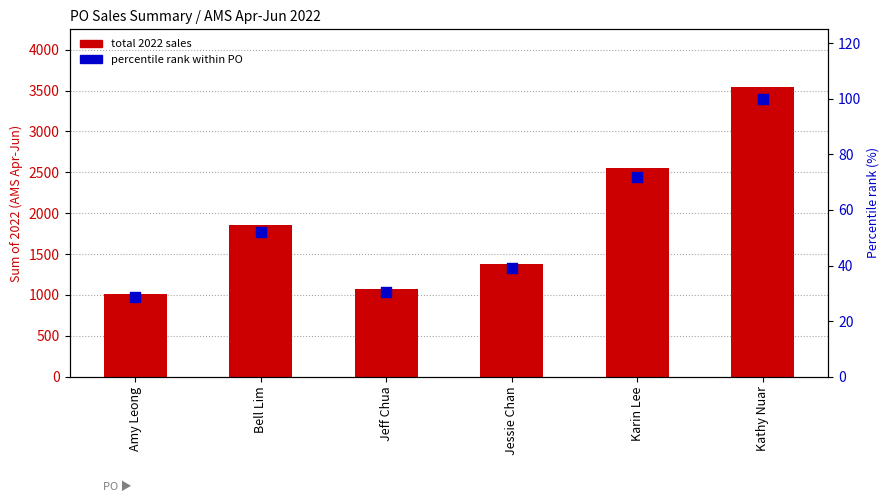

At which category is the sum across all series the highest?

Kathy Nuar